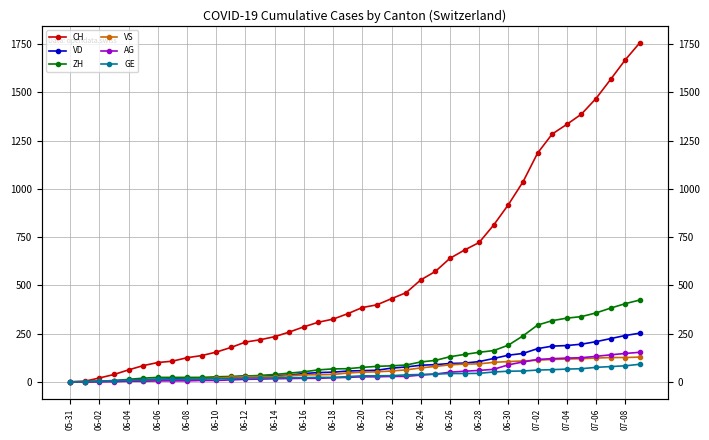

Is the value of GE at 37 greater than the value of VD at 06-06?

Yes